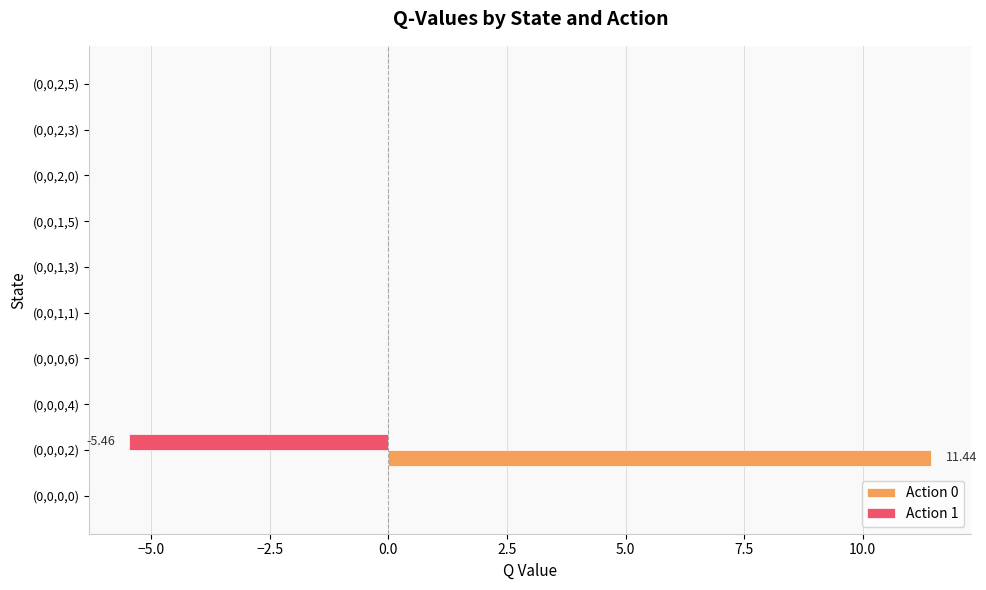

At which category is the sum across all series the highest?

(0,0,0,2)